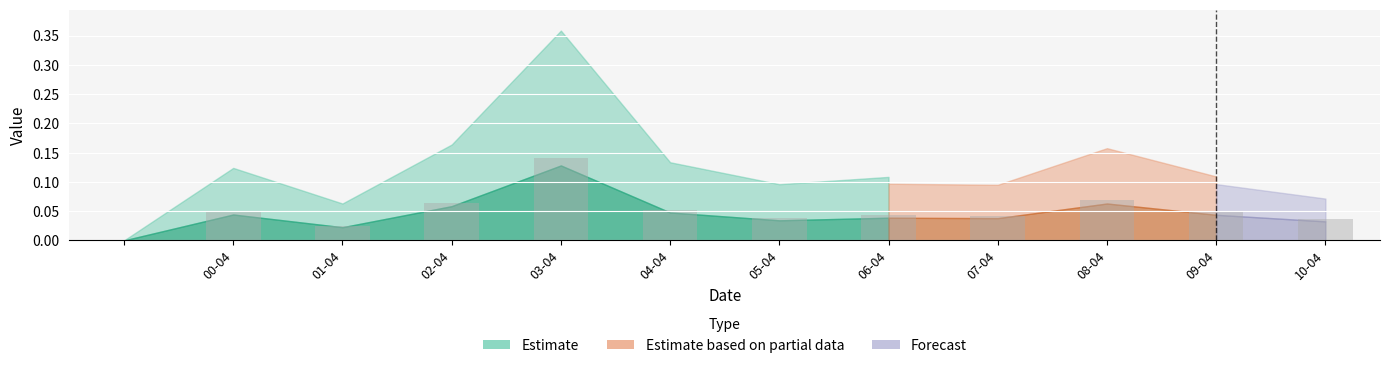

What is the sum of all values?

0.6